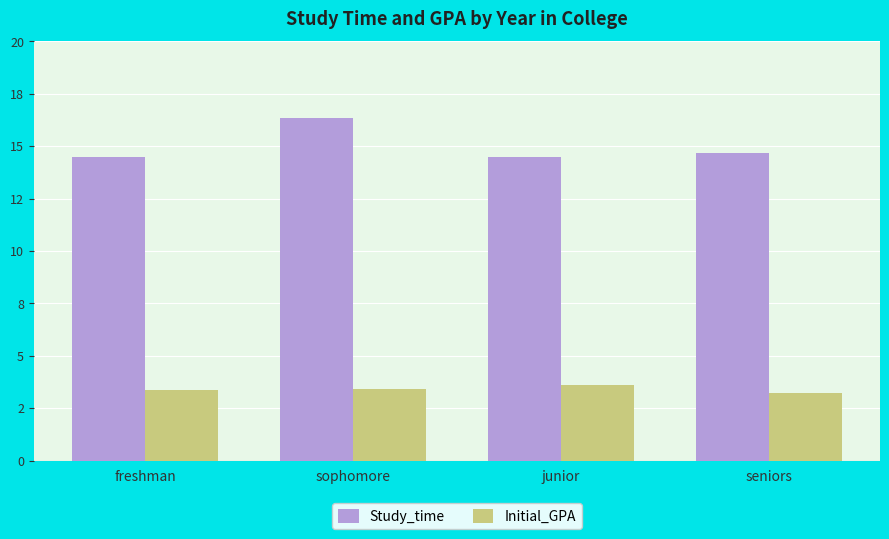

The value of Initial_GPA at freshman is 1.3. True or false?

False